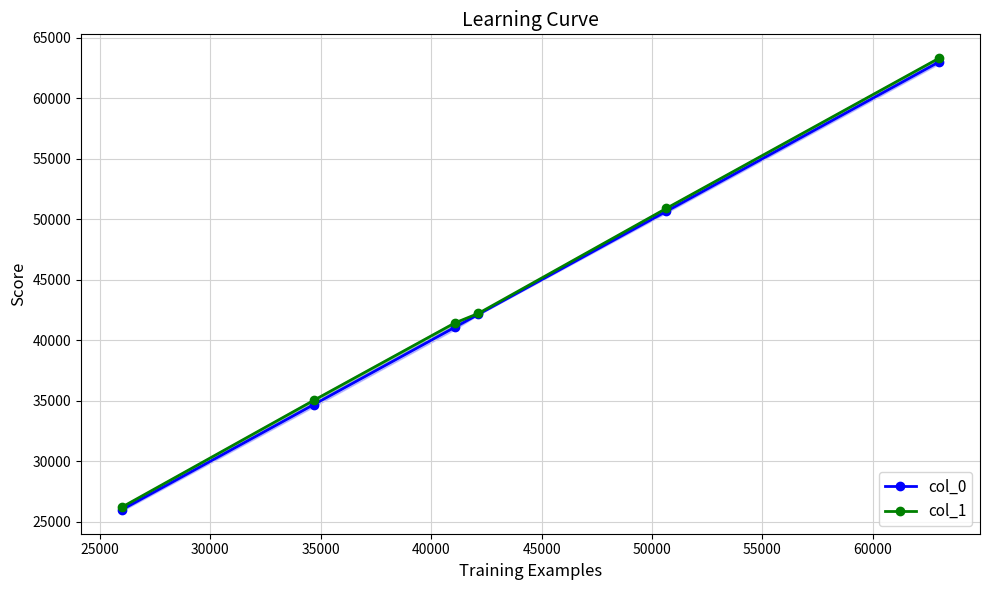

What is the value of the col_0 point at the 2nd from the left?

34685